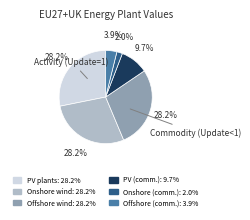

Is there a majority slice in this chart?

No